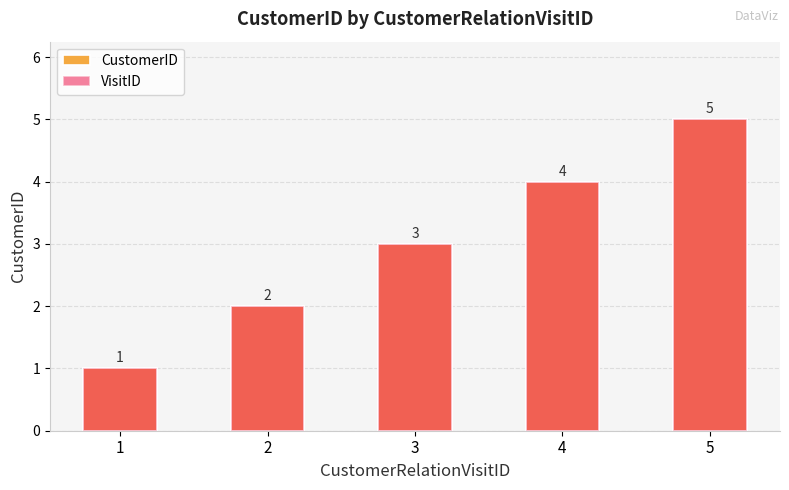

List the series in order of their peak value, highest first.

CustomerID, VisitID